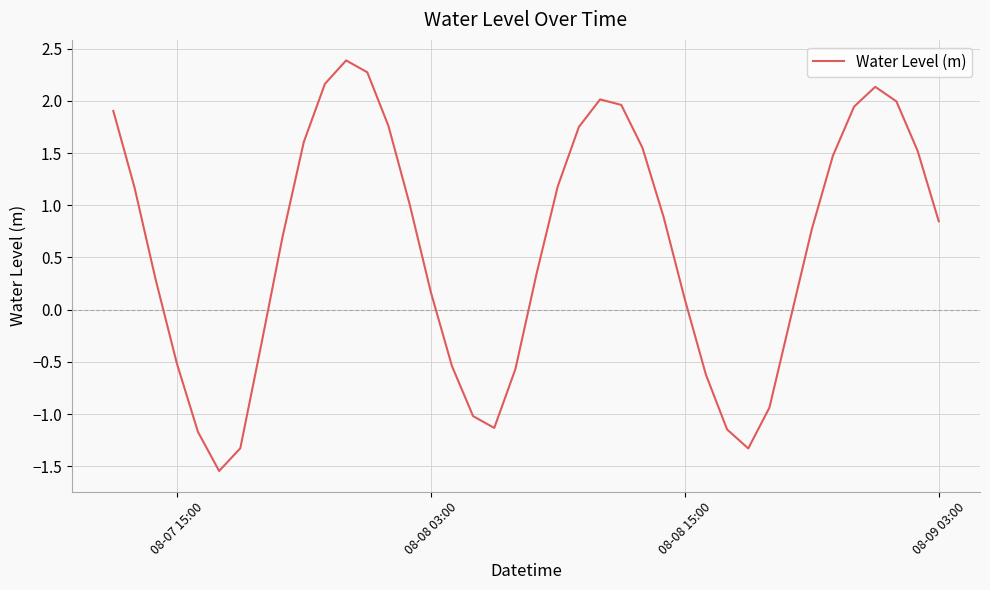

What is the greatest value displayed?

2.4